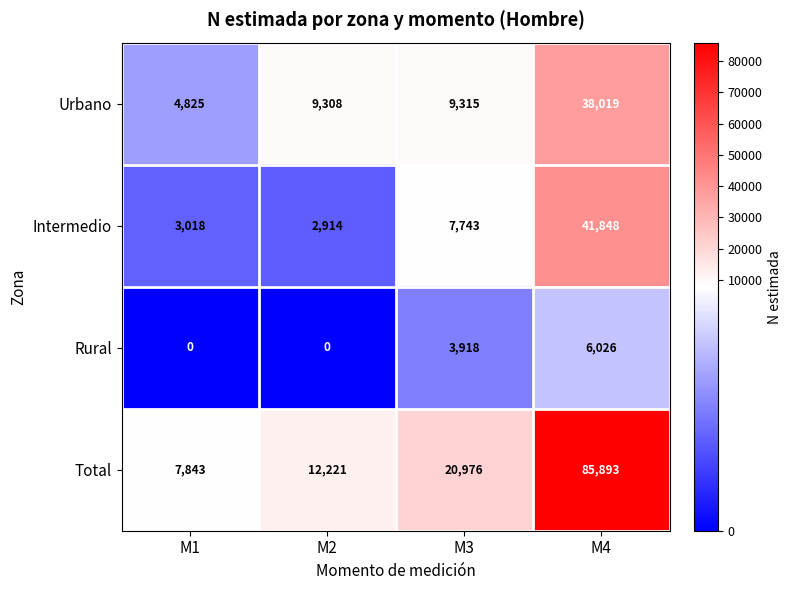

What is the approximate value of Rural at M3?

3918